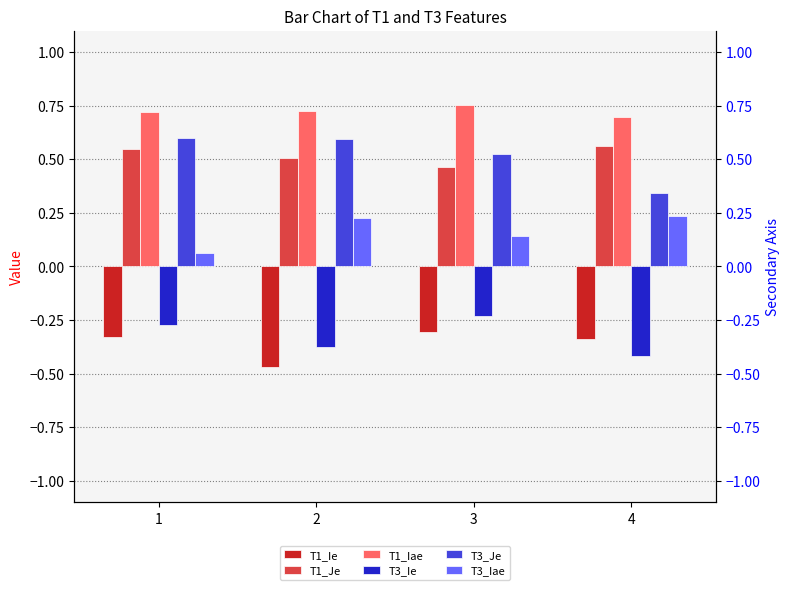

Which series has the largest total across all categories?

T1_Iae